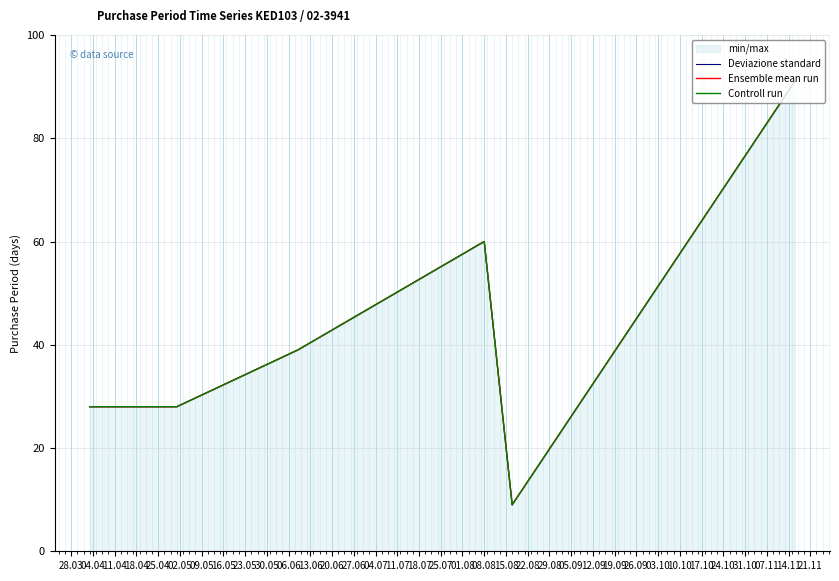

How many interior local peaks does the Deviazione standard series have?

1